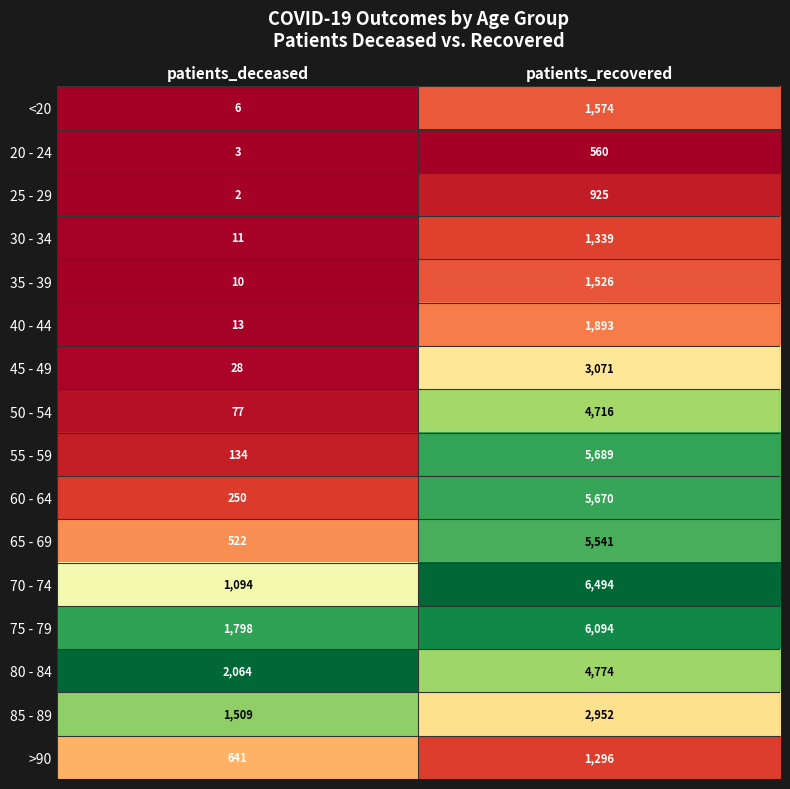

Between patients_deceased and patients_recovered, which series saw the biggest shift?

55 - 59